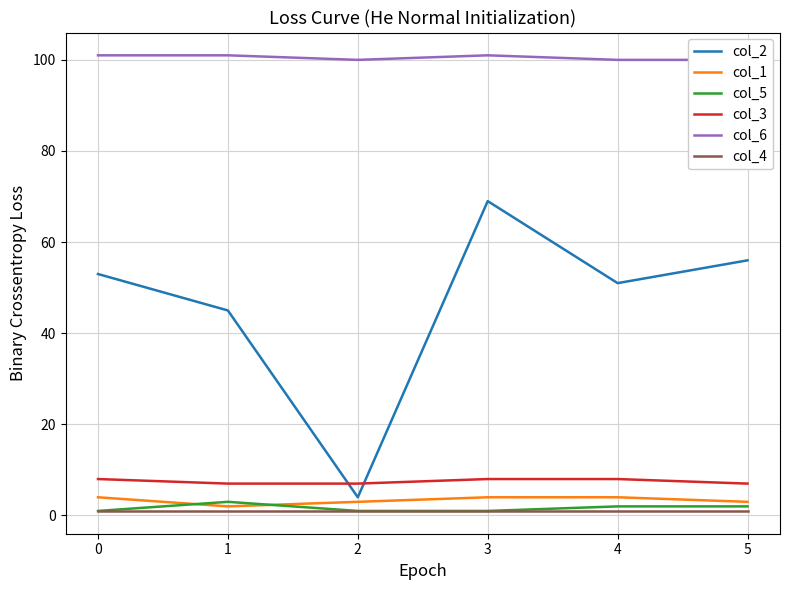

Which series has the largest range (max minus min)?

col_2